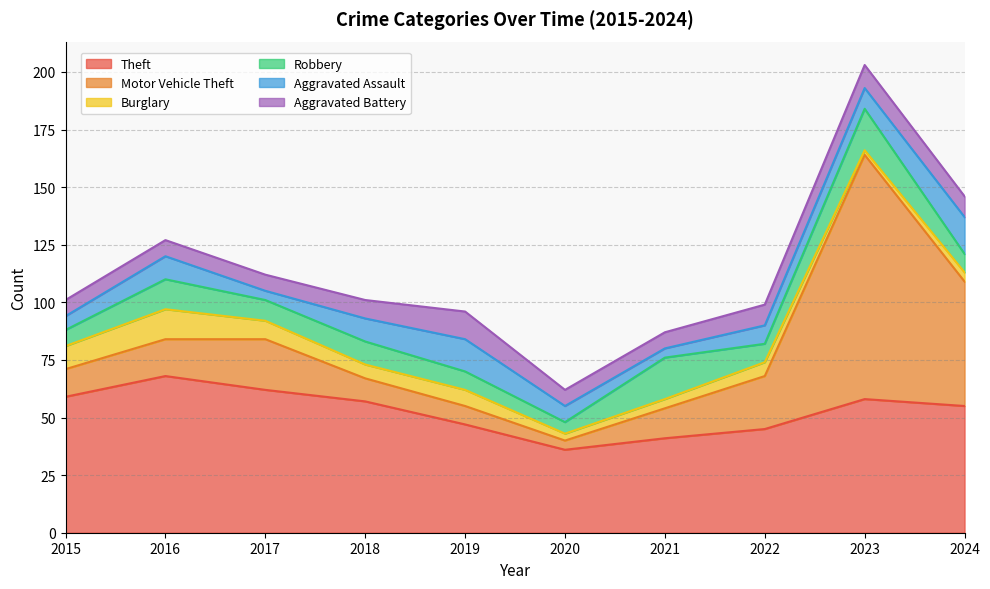

True or false: Theft has a value of 68 at 2016.

True